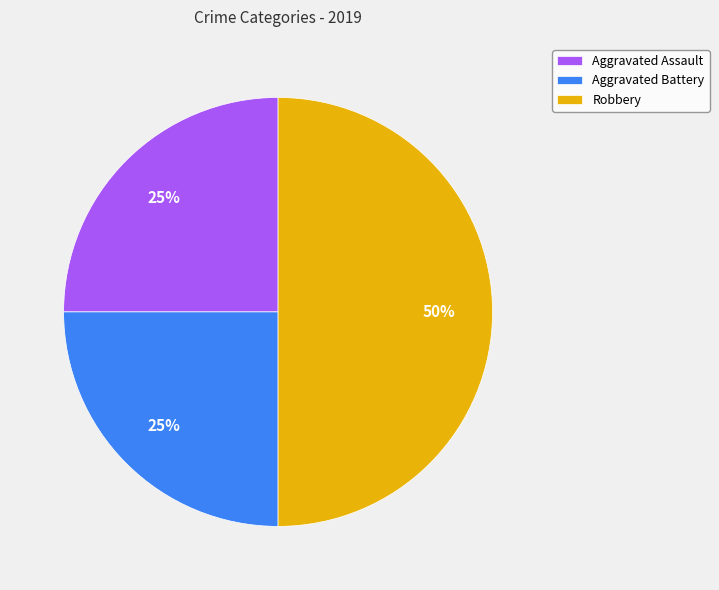

Approximately how many times larger is the value at Robbery compared to Aggravated Battery?

2.0